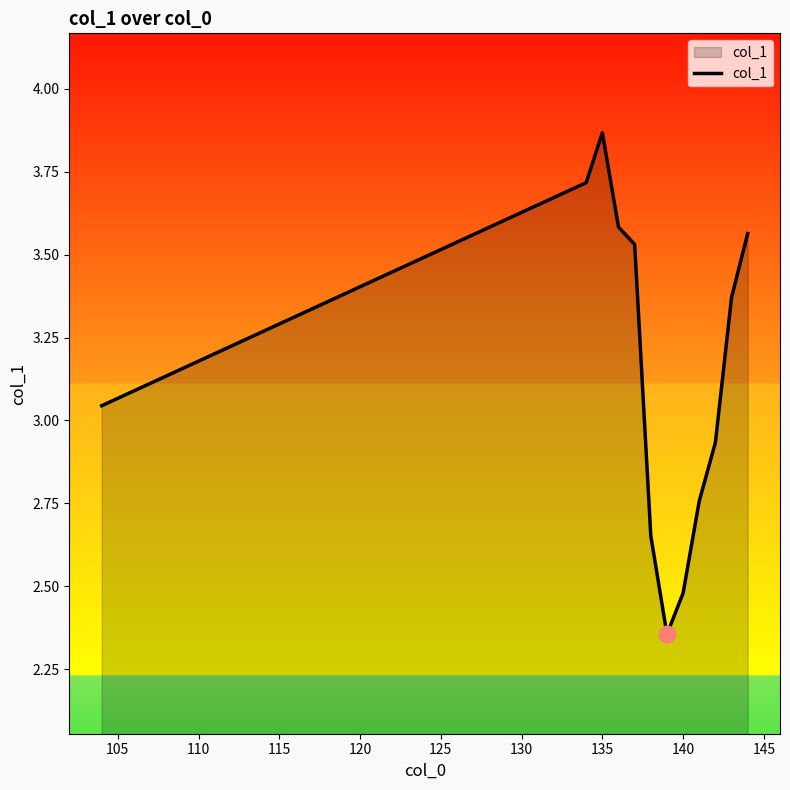

Is it true that the value at 135 is 1.8?

False